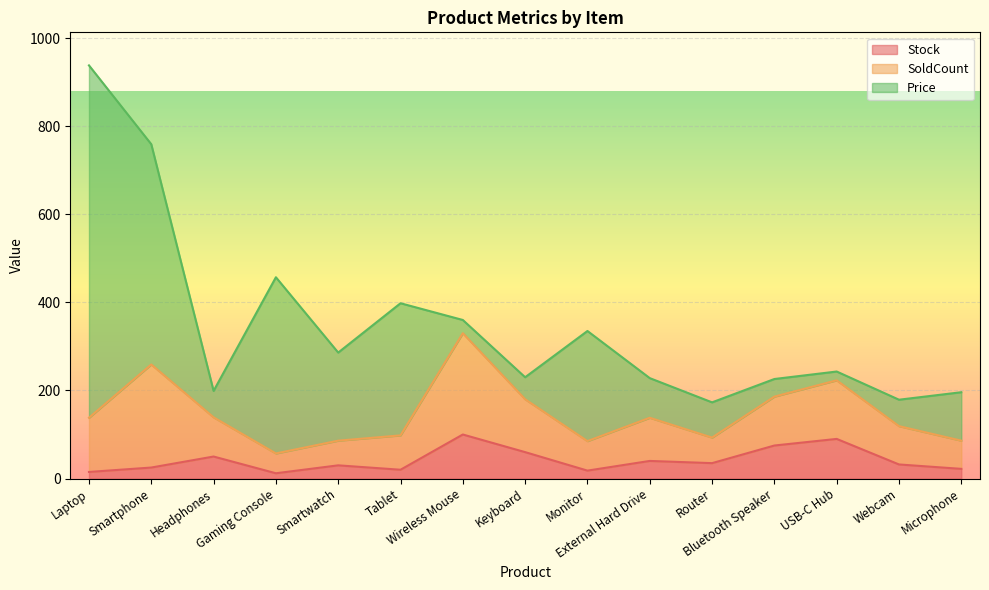

True or false: Stock has more than 0 interior local peaks.

True